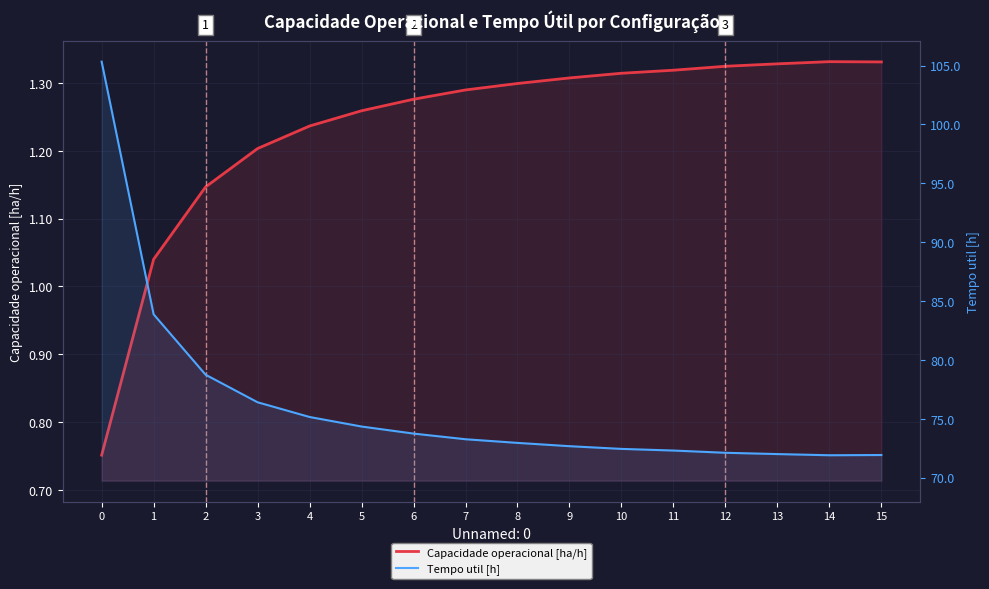

List the series in order of their peak value, lowest first.

Capacidade operacional [ha/h], Tempo util [h]